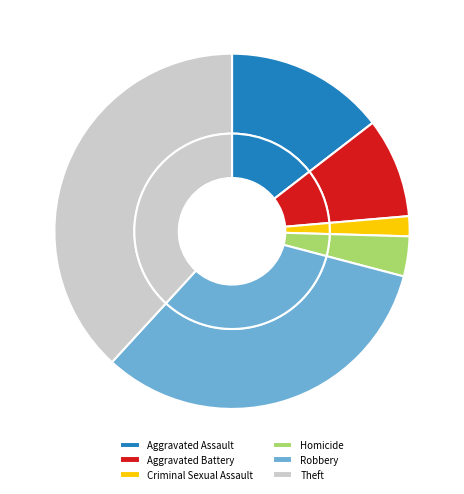

Approximately how many times larger is the value at Criminal Sexual Assault compared to Robbery?

0.1